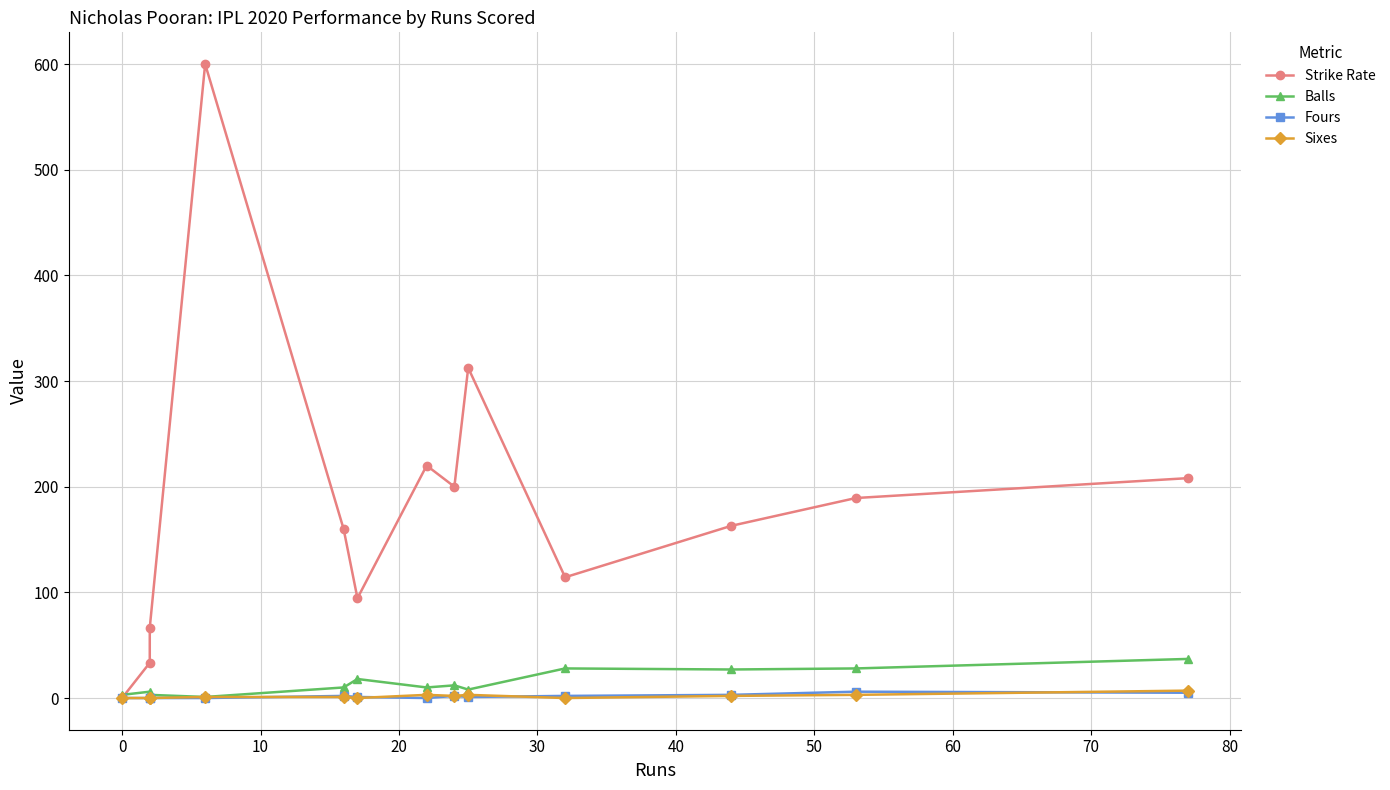

What is the value of the Balls point at the 12th from the left?

28.0